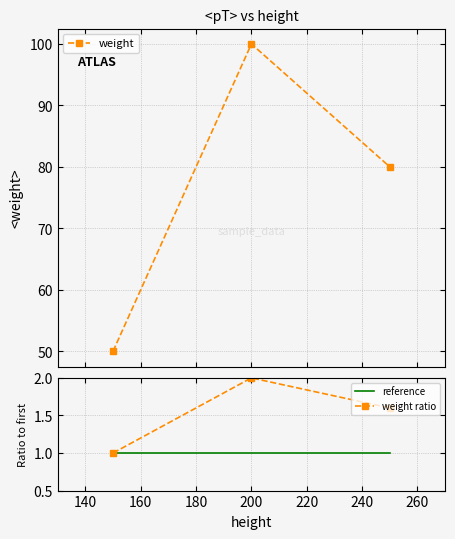

What is the lowest value of the weight ratio series?

1.0